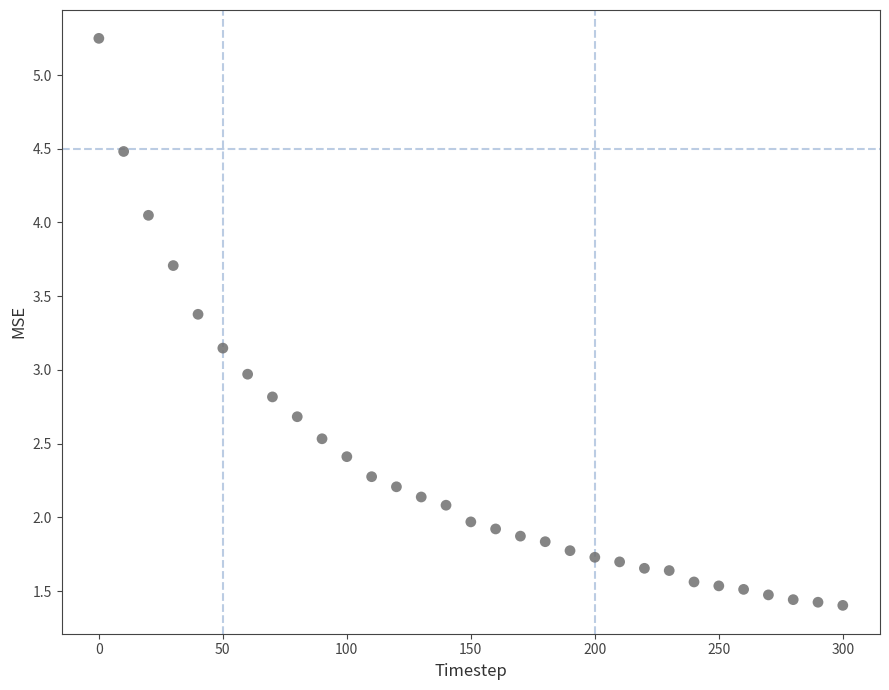

What is the range of Y values (max minus min)?

3.8